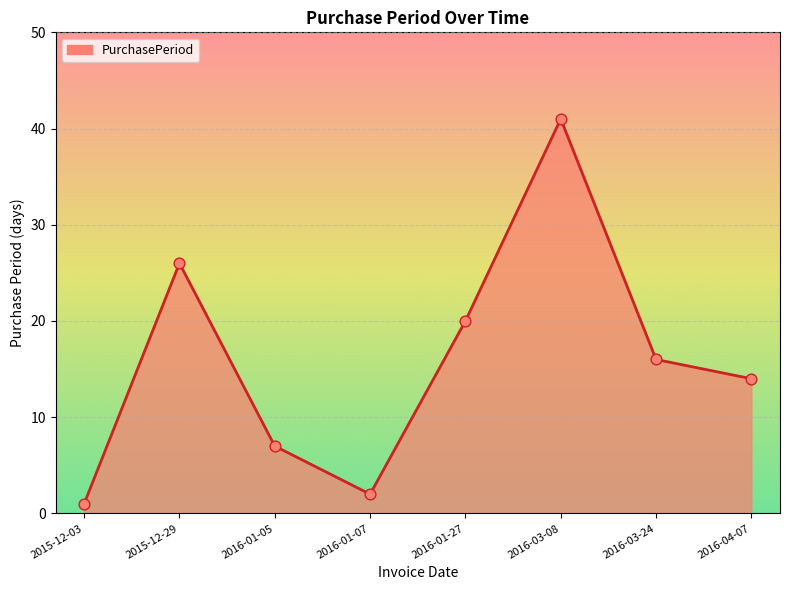

Between 2016-01-05 and 2016-03-08, which is larger?

2016-03-08